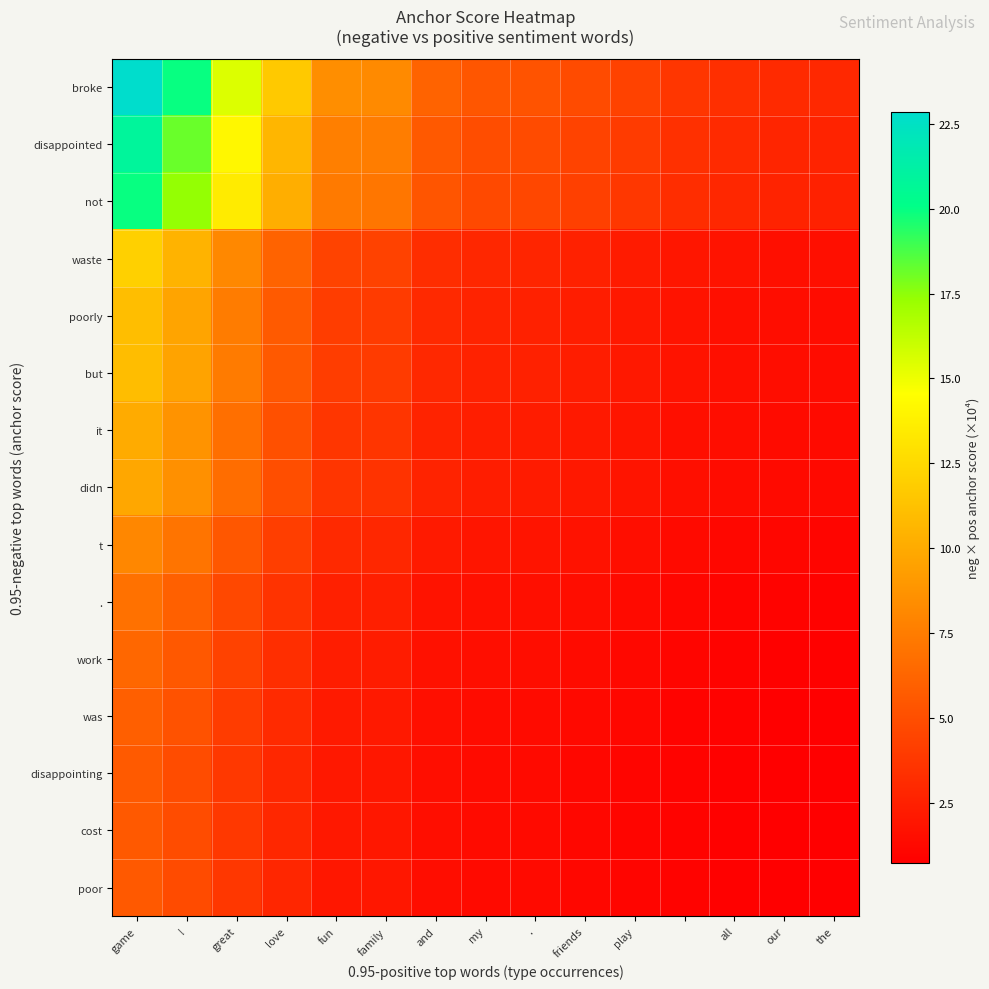

At which category is the sum across all series the highest?

game